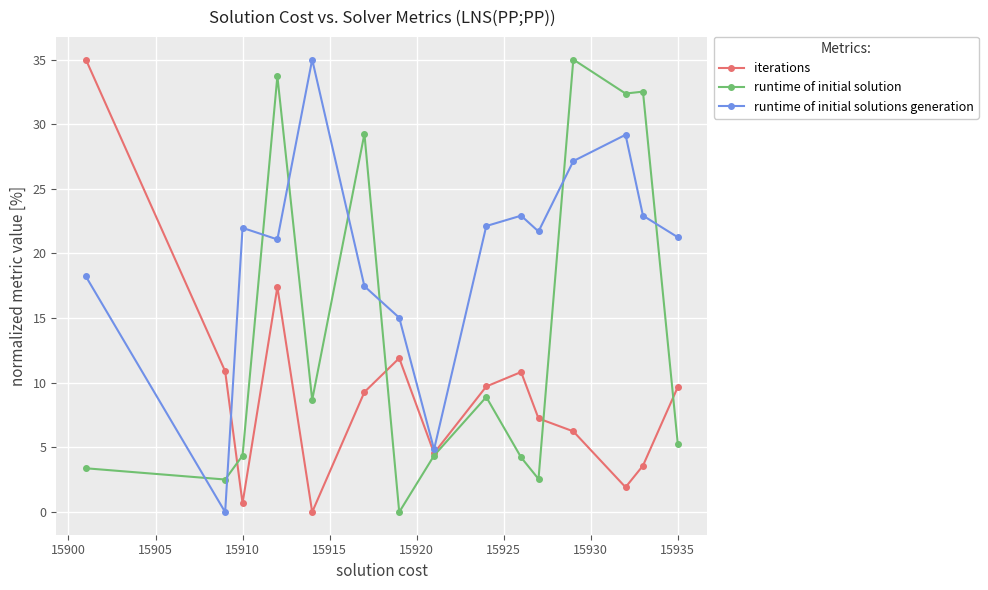

How many positive values does the runtime of initial solutions generation series have?

14